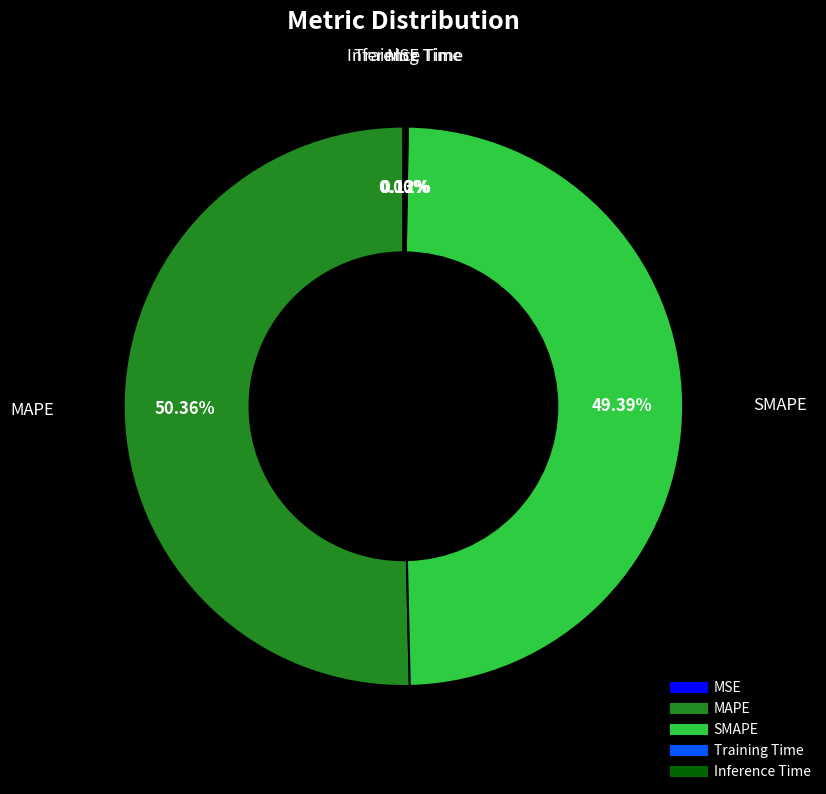

Which slice is the largest?

MAPE